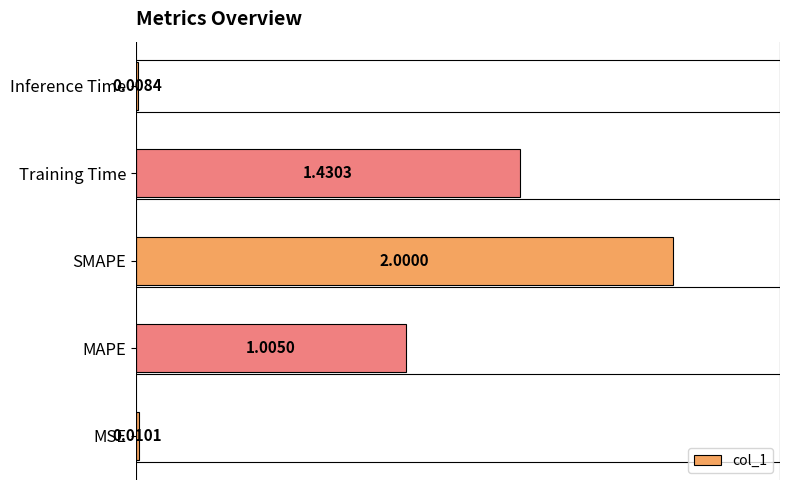

What is the sum of the values at Training Time and MAPE?

2.4